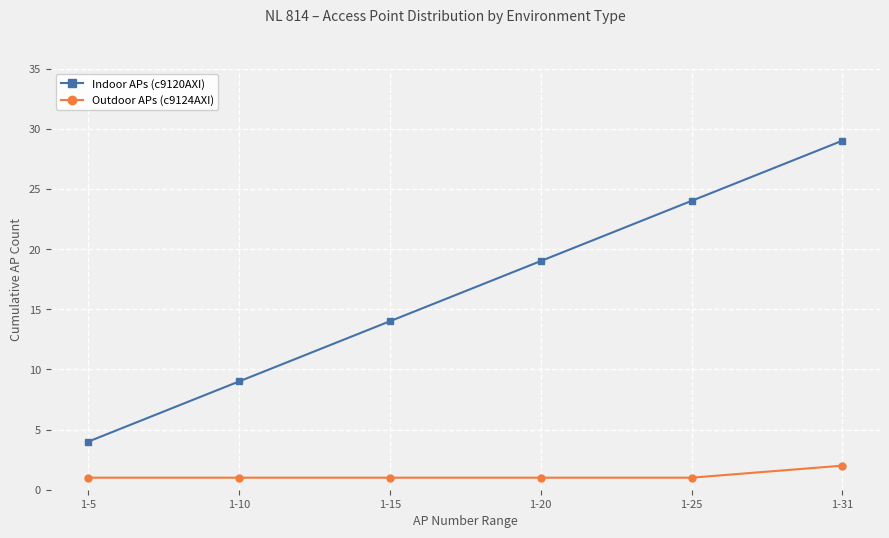

What is the total value across all series at 1-10?

10